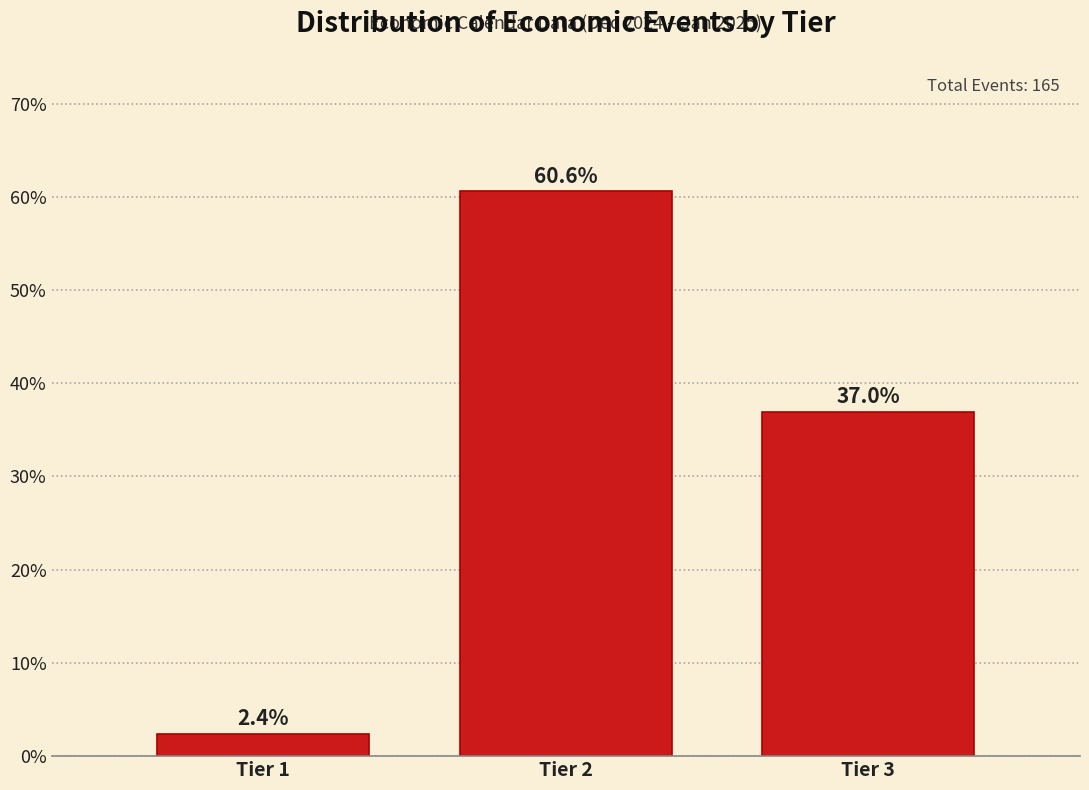

Reading left to right, extract all data points from this chart.

Tier 1=2.4	Tier 2=60.6	Tier 3=37.0